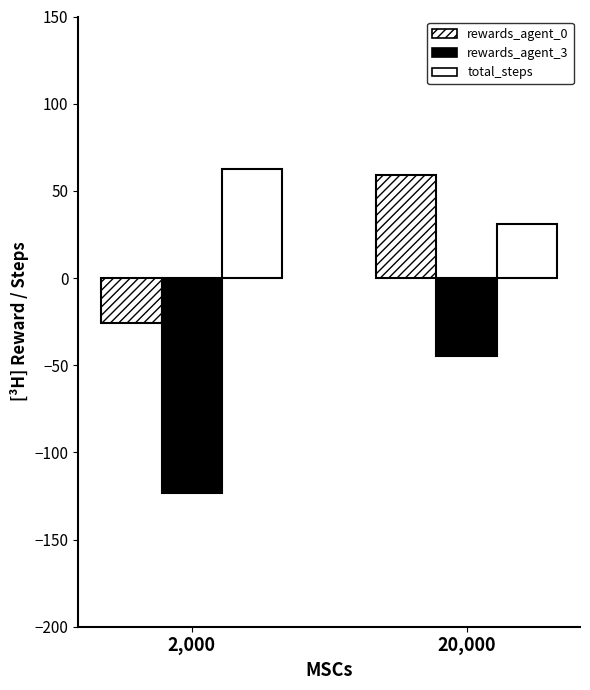

Which series has the largest range (max minus min)?

rewards_agent_0